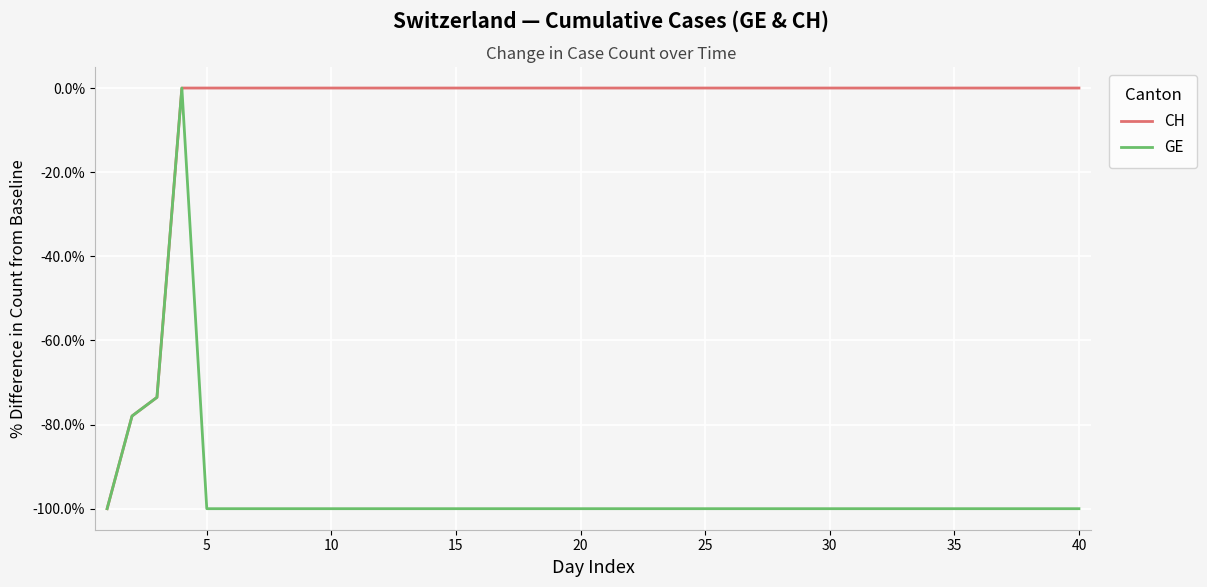

What is the sum of all GE values?

-3851.5